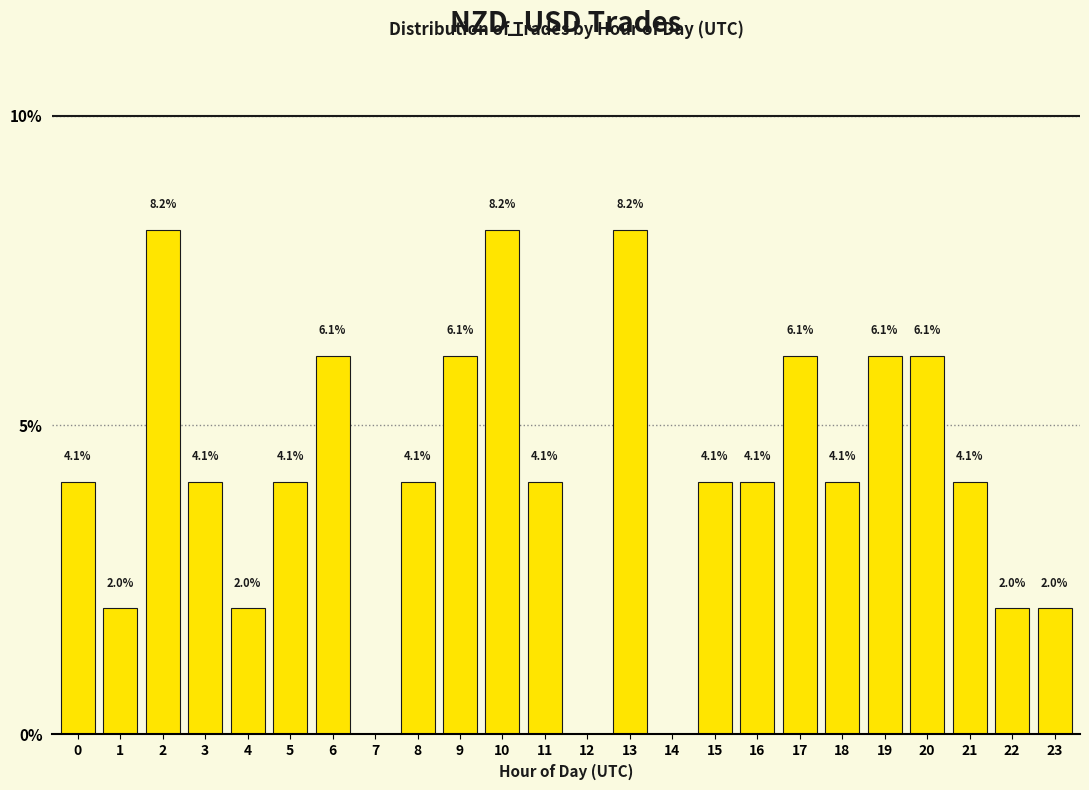

Reading right to left, extract all data points from this chart.

23=2.0	22=2.0	21=4.1	20=6.1	19=6.1	18=4.1	17=6.1	16=4.1	15=4.1	14=0.0	13=8.2	12=0.0	11=4.1	10=8.2	9=6.1	8=4.1	7=0.0	6=6.1	5=4.1	4=2.0	3=4.1	2=8.2	1=2.0	0=4.1